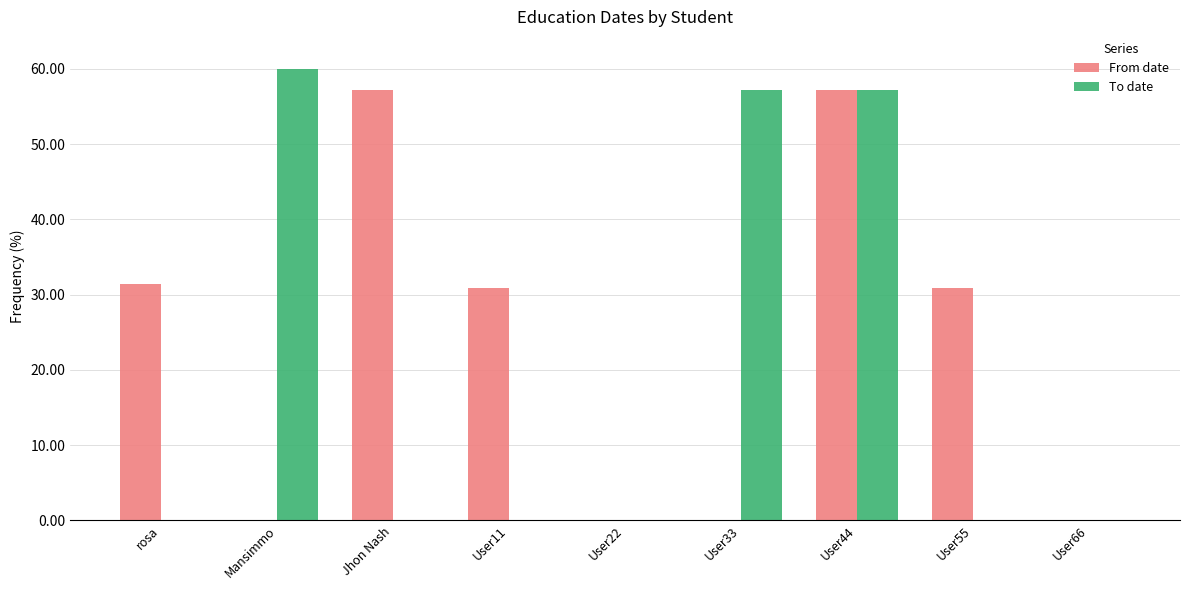

At which label does To date reach its peak?

Mansimmo